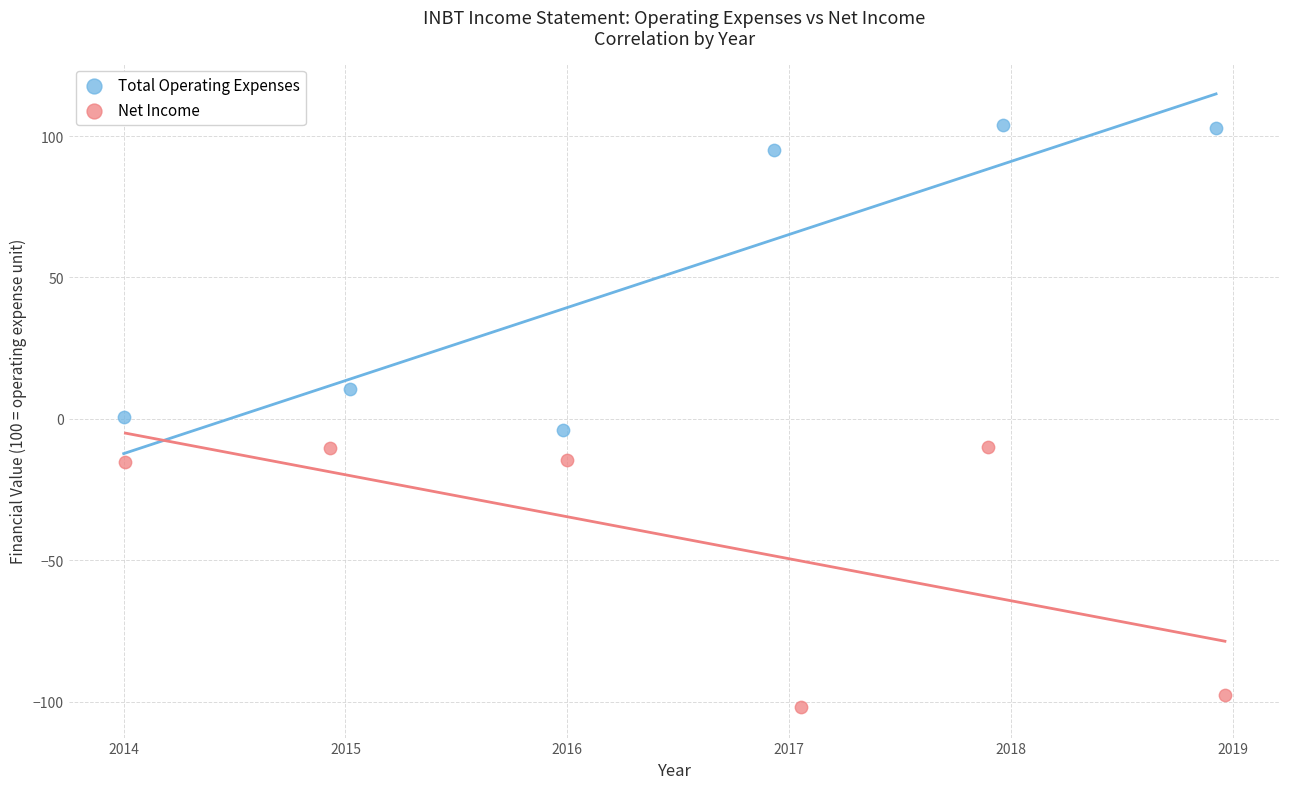

Which series contains the lowest Y value?

Net Income